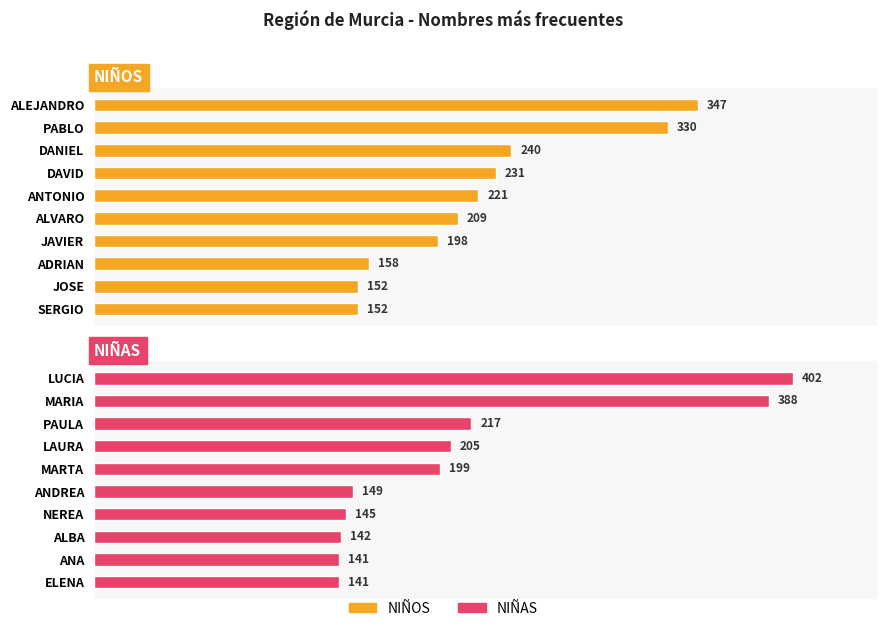

What is the minimum value for NIÑOS?

152